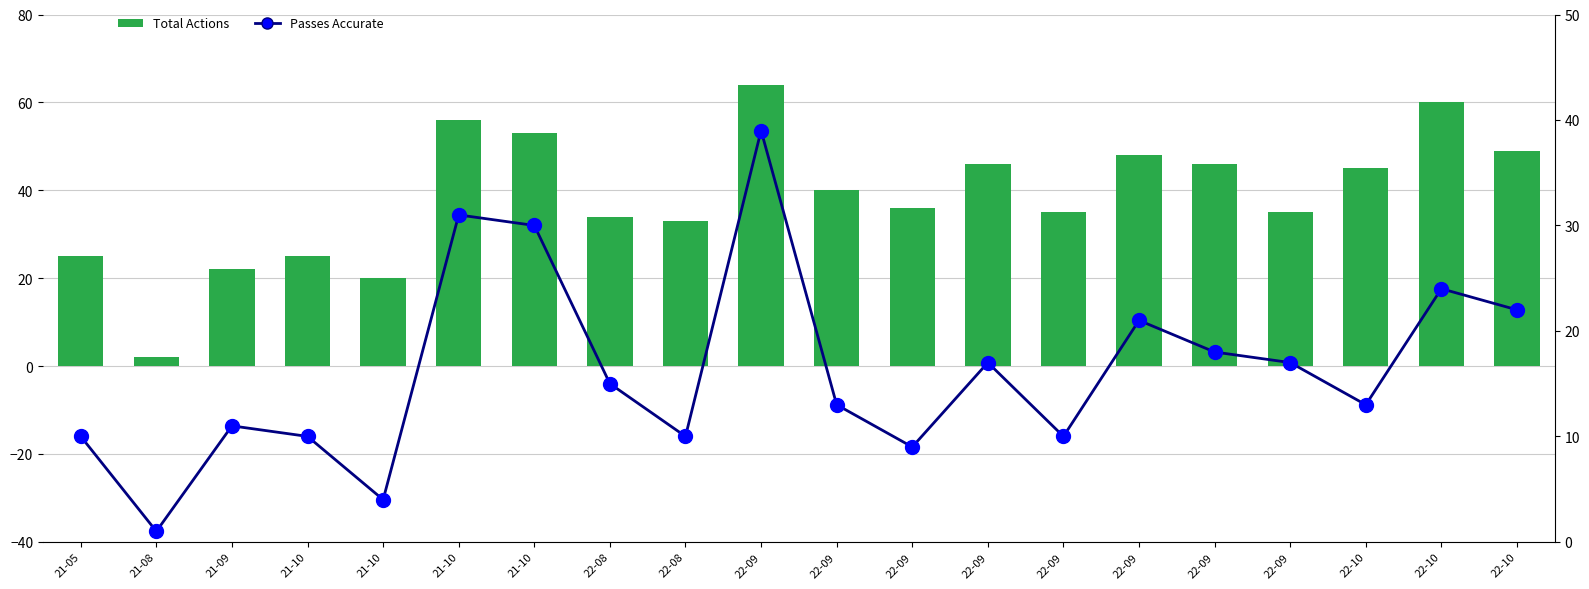

What is the difference between the second highest and minimum values in the Passes Accurate series?

30